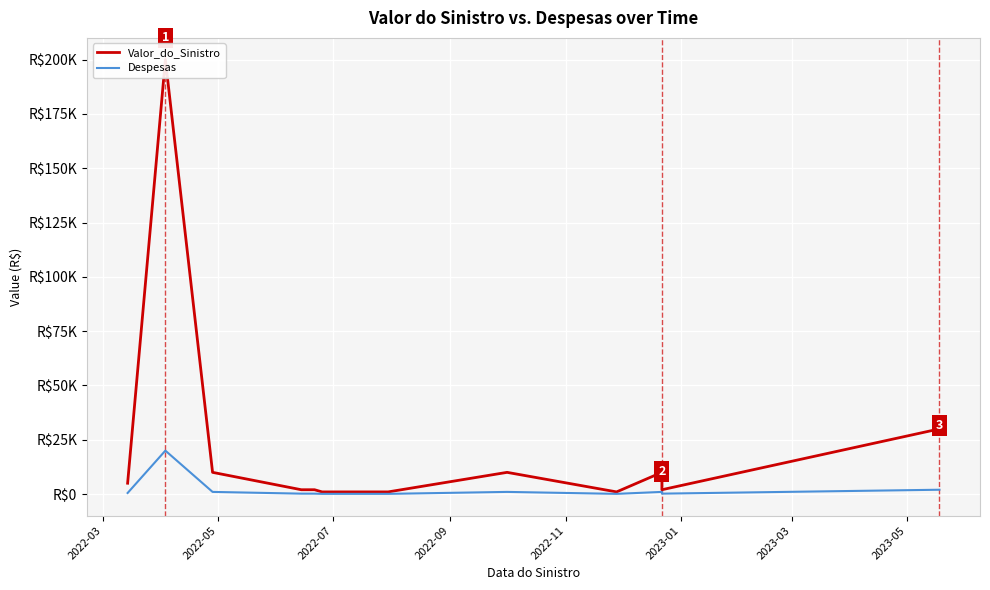

What is the sum of all Valor_do_Sinistro values?

274000